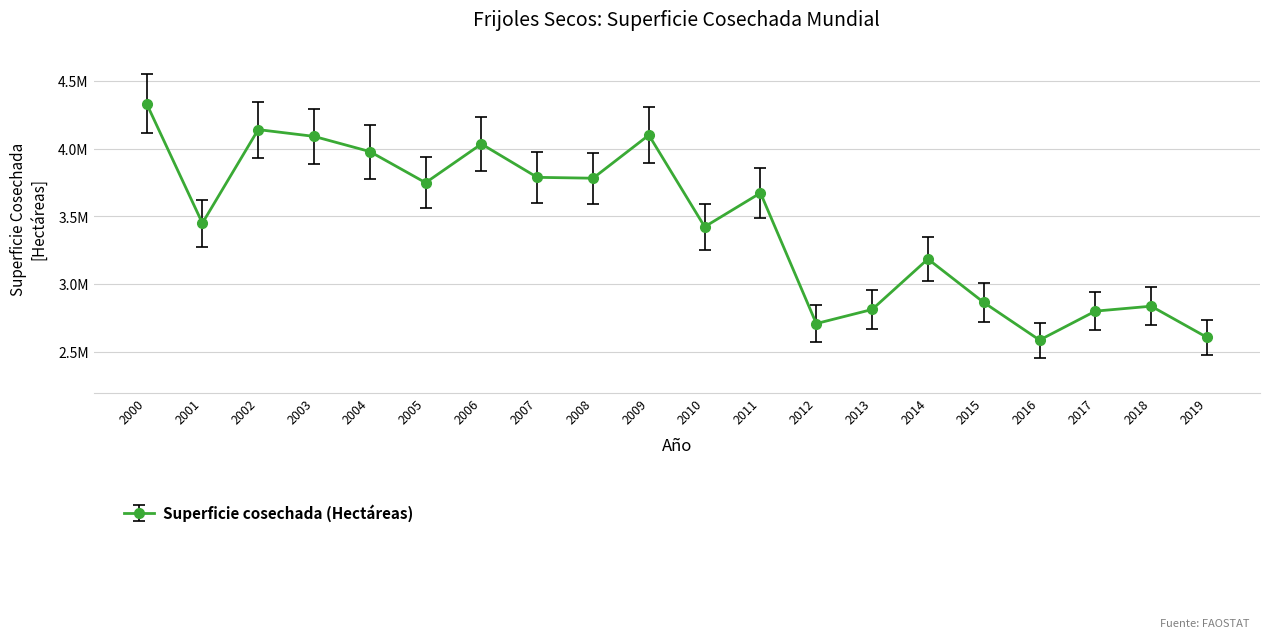

Rank the categories by value from lowest to highest.

2016, 2019, 2012, 2017, 2013, 2018, 2015, 2014, 2010, 2001, 2011, 2005, 2008, 2007, 2004, 2006, 2003, 2009, 2002, 2000